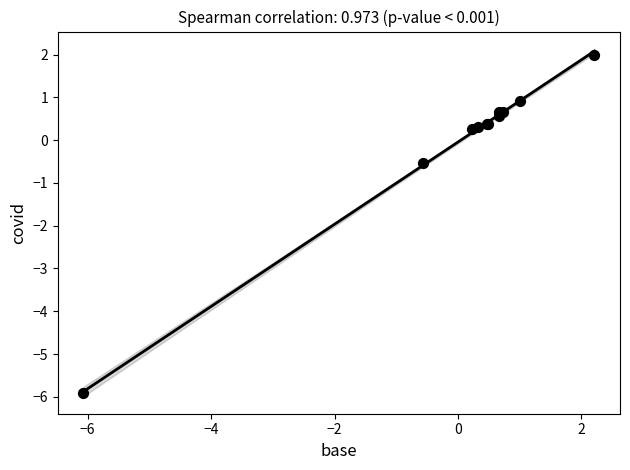

What Y value in the scatter plot is closest to -1?

-0.5